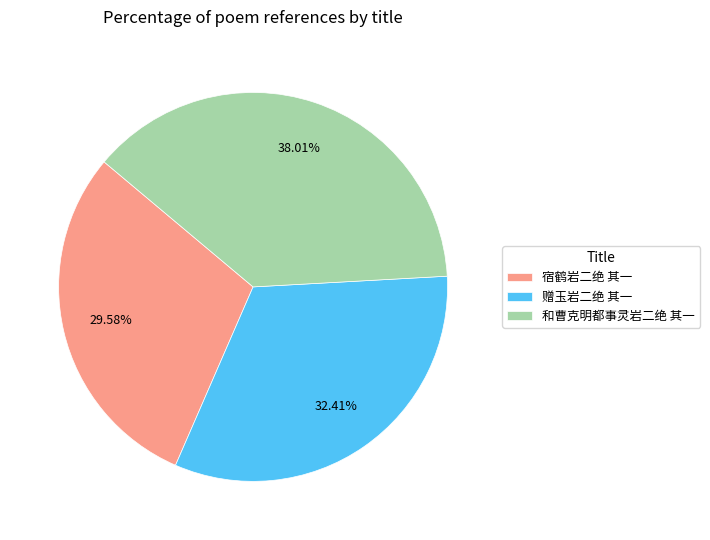

Which slice is the smallest?

宿鹤岩二绝 其一